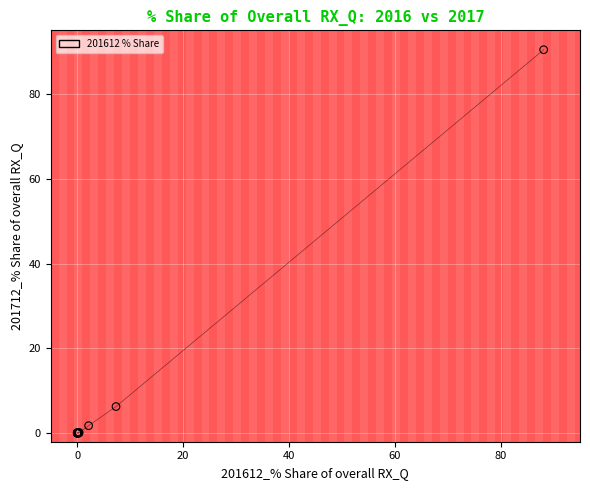

What Y value in the scatter plot is closest to 45?

6.3